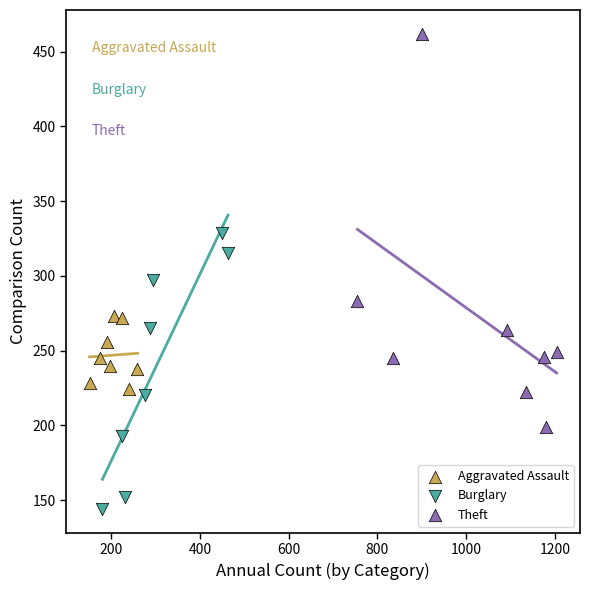

Which series contains the highest Y value?

Theft